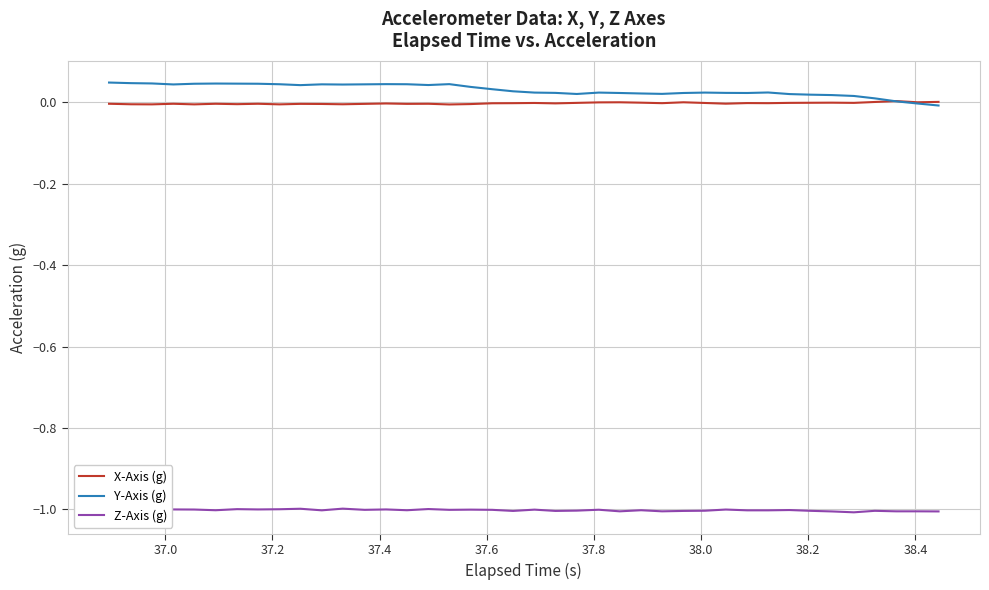

What is the minimum value shown in the chart?

-1.0